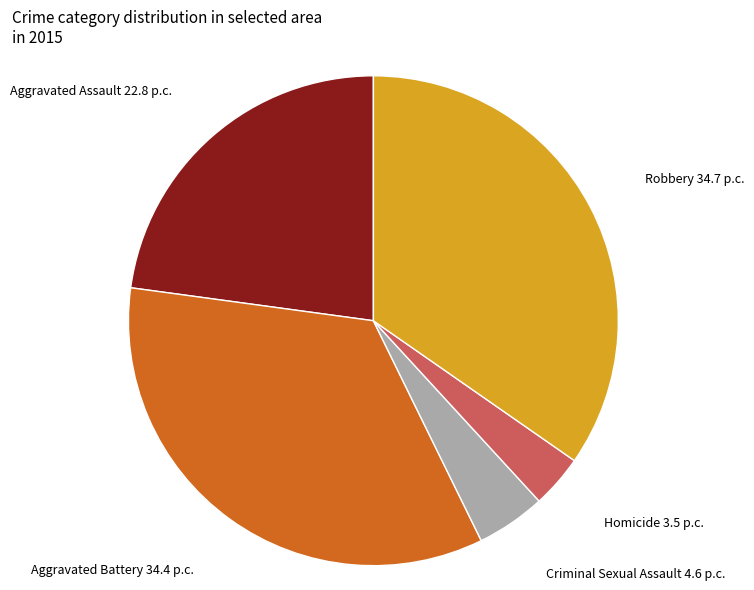

Does Aggravated Battery represent more than half of the total?

No